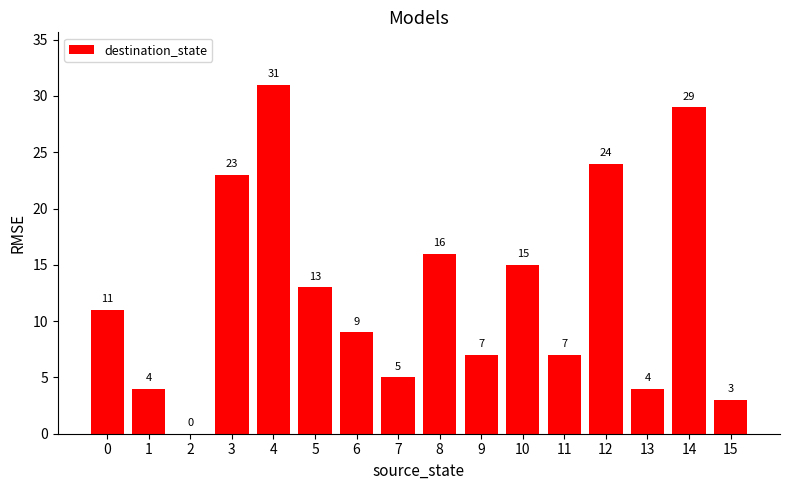

Where is the data nearest to the value 15?

10